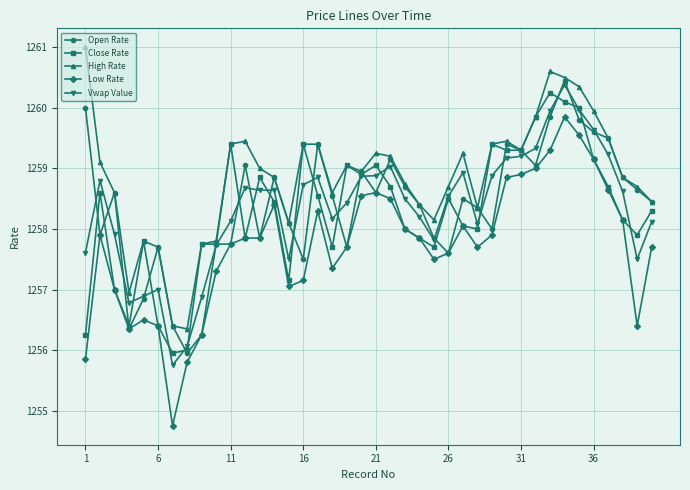

True or false: High Rate has more than 0 points higher than both neighbors.

True